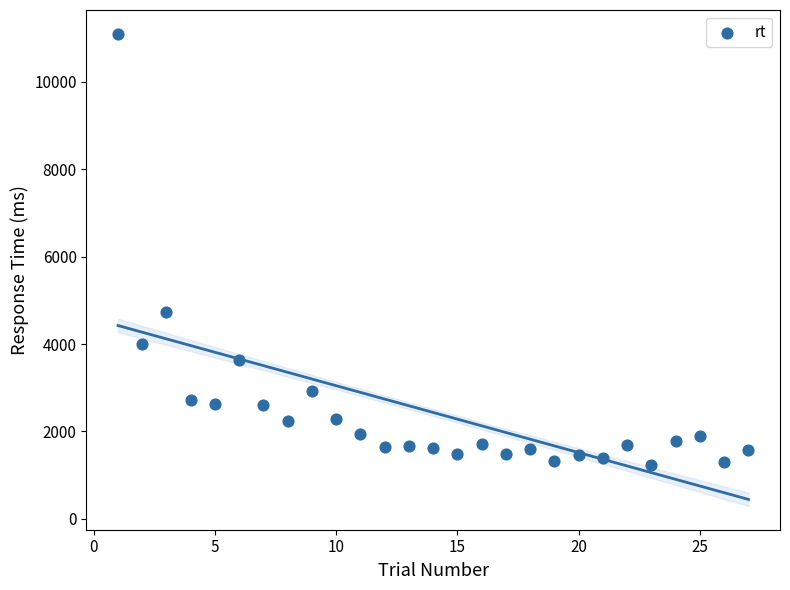

What Y value in the scatter plot is closest to 6165?

4742